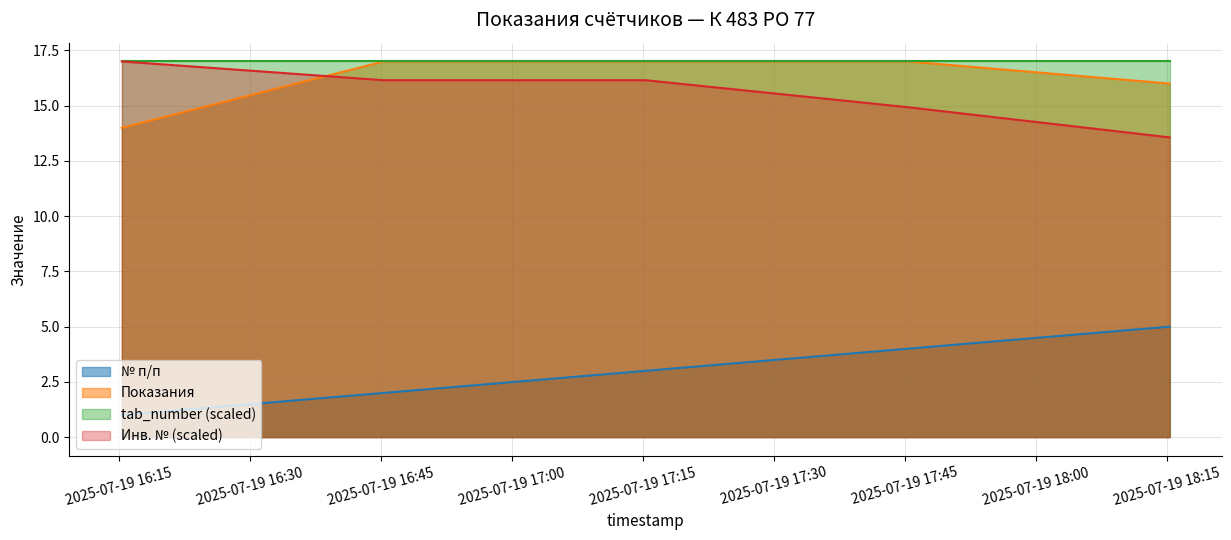

Which series has the largest total across all categories?

tab_number (scaled)